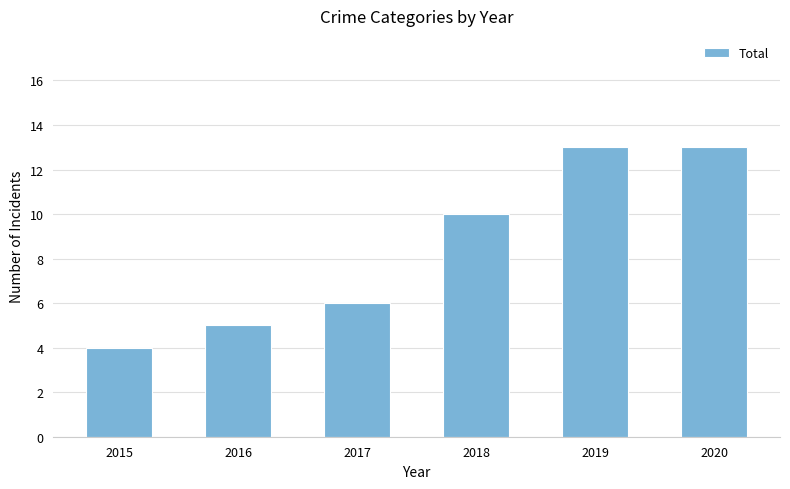

Does the chart contain any negative values?

No